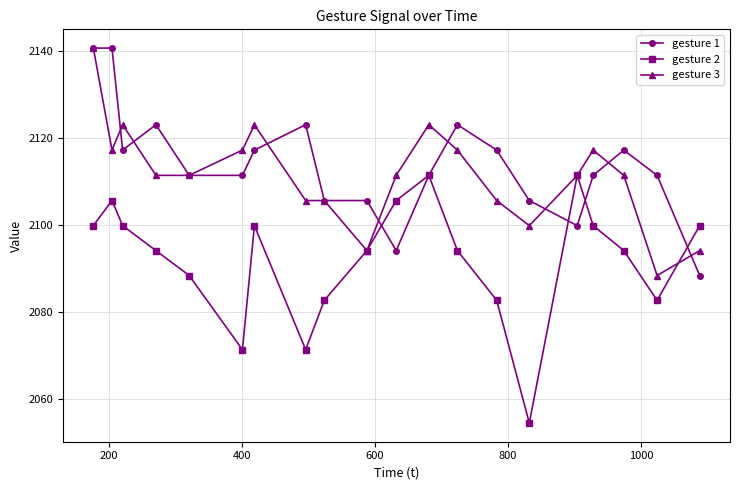

In gesture 2, how many points are higher than both neighbors (excluding endpoints)?

4